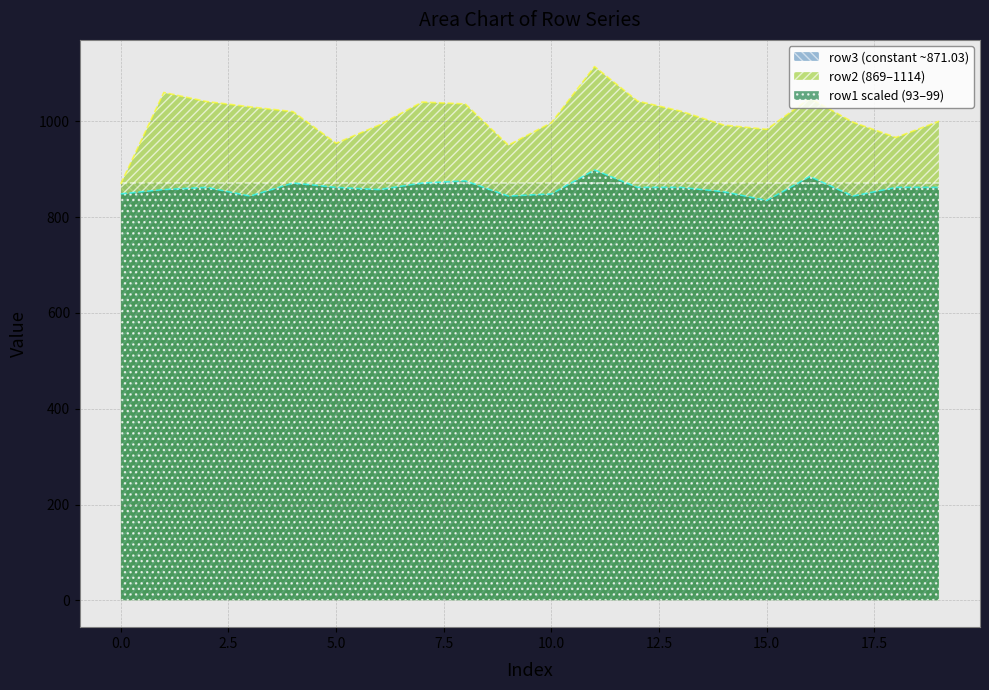

What is the value of the row1 point at the 11th from the left?

848.4